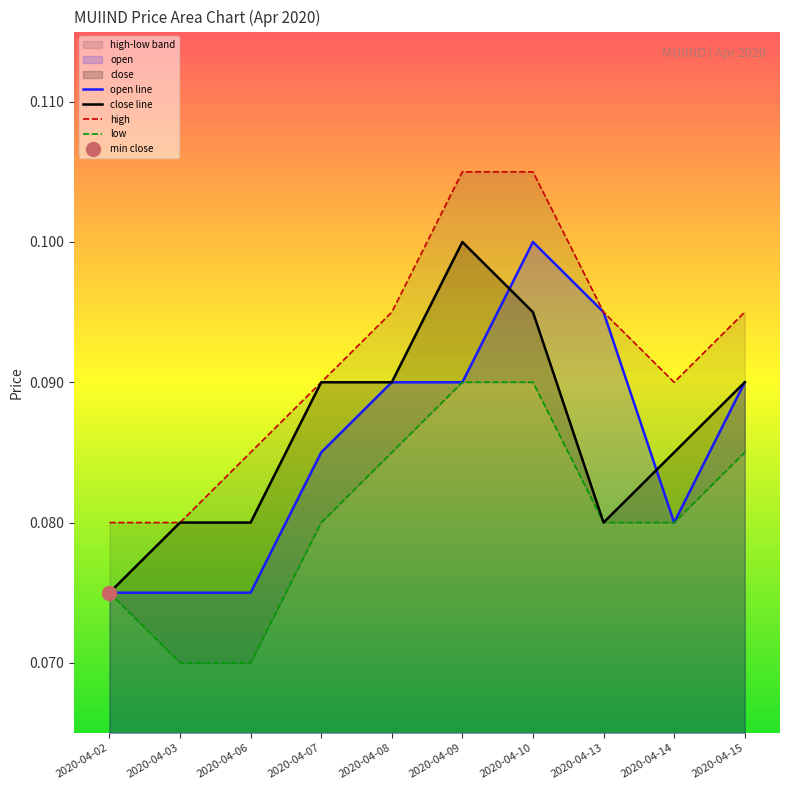

Is the value of open line at 2020-04-13 greater than the value of low at 2020-04-15?

Yes